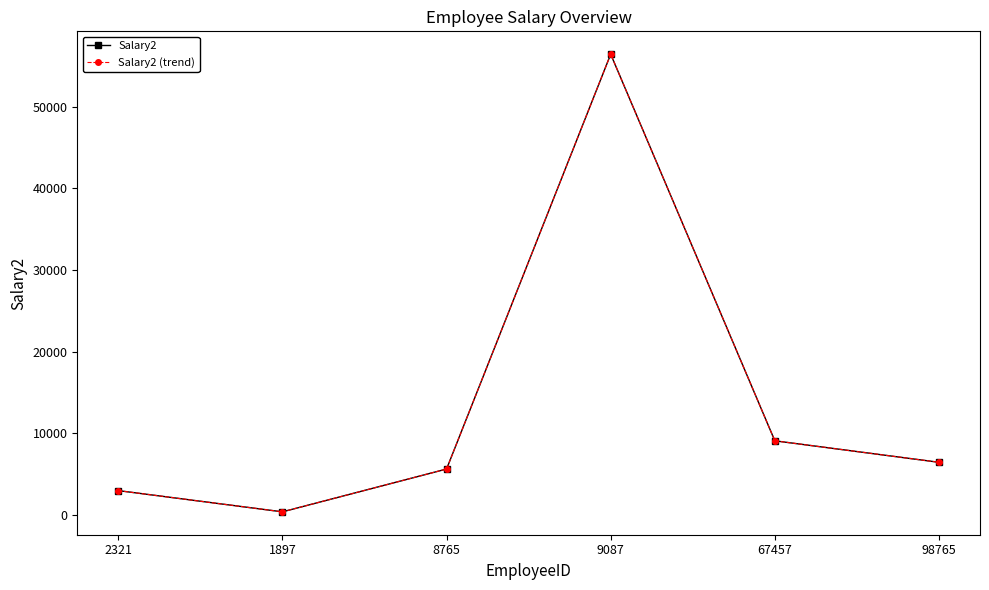

True or false: Salary2 and Salary2 (trend) intersect in this chart.

False